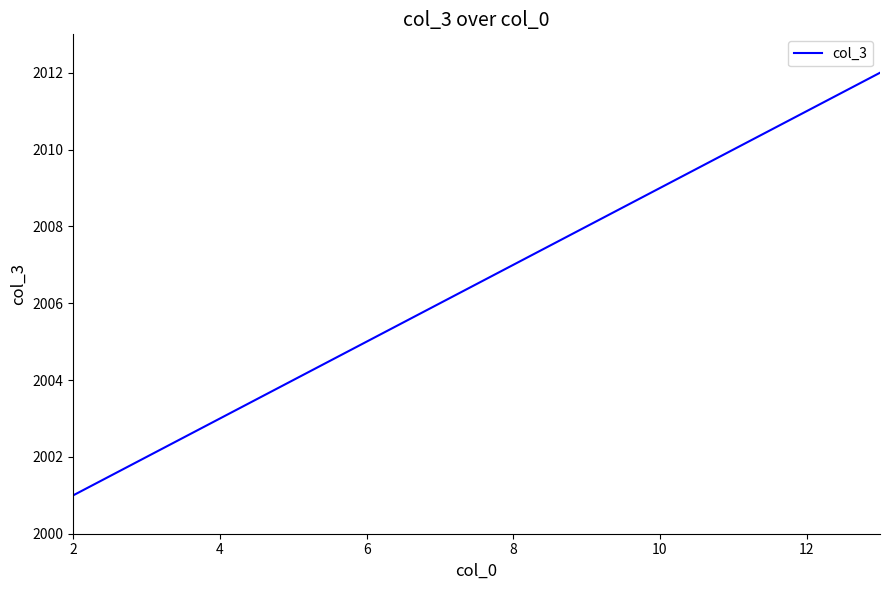

How many lines are shown in the chart?

1